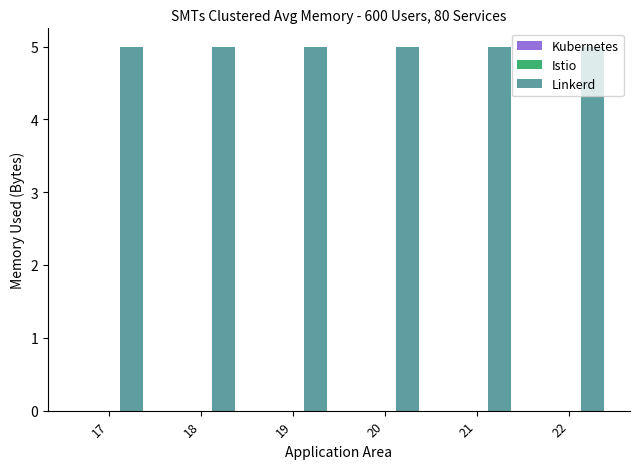

How many groups of bars are there?

6